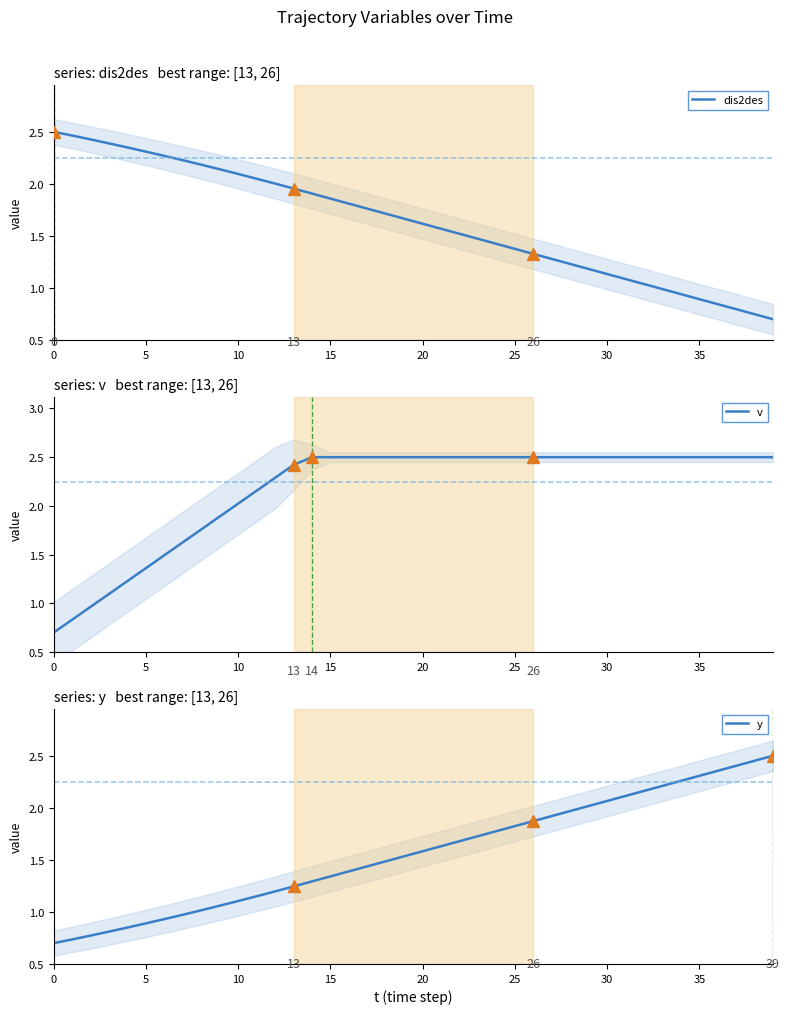

At which category is the sum across all series the highest?

36